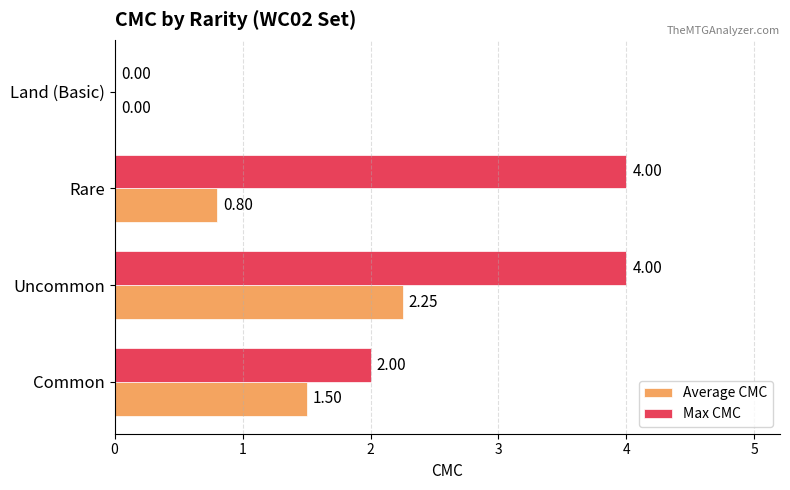

What is the sum of all Max CMC values?

10.0